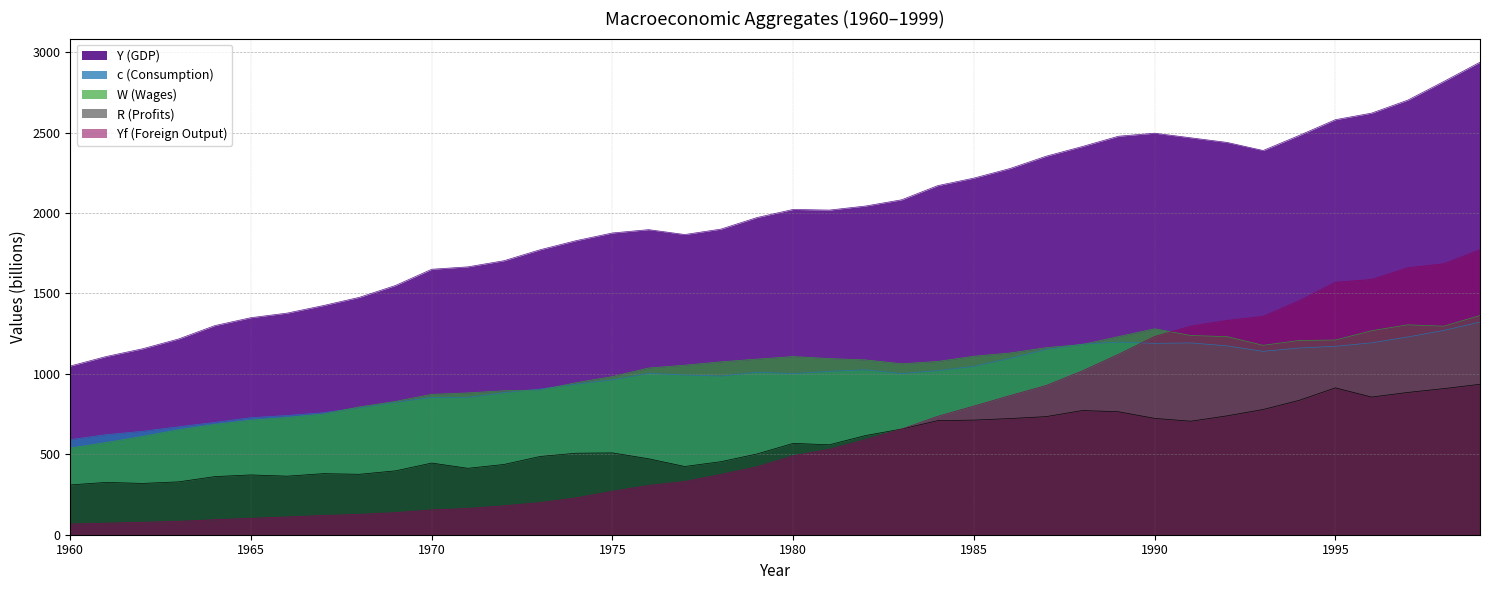

True or false: R and Yf intersect in this chart.

False